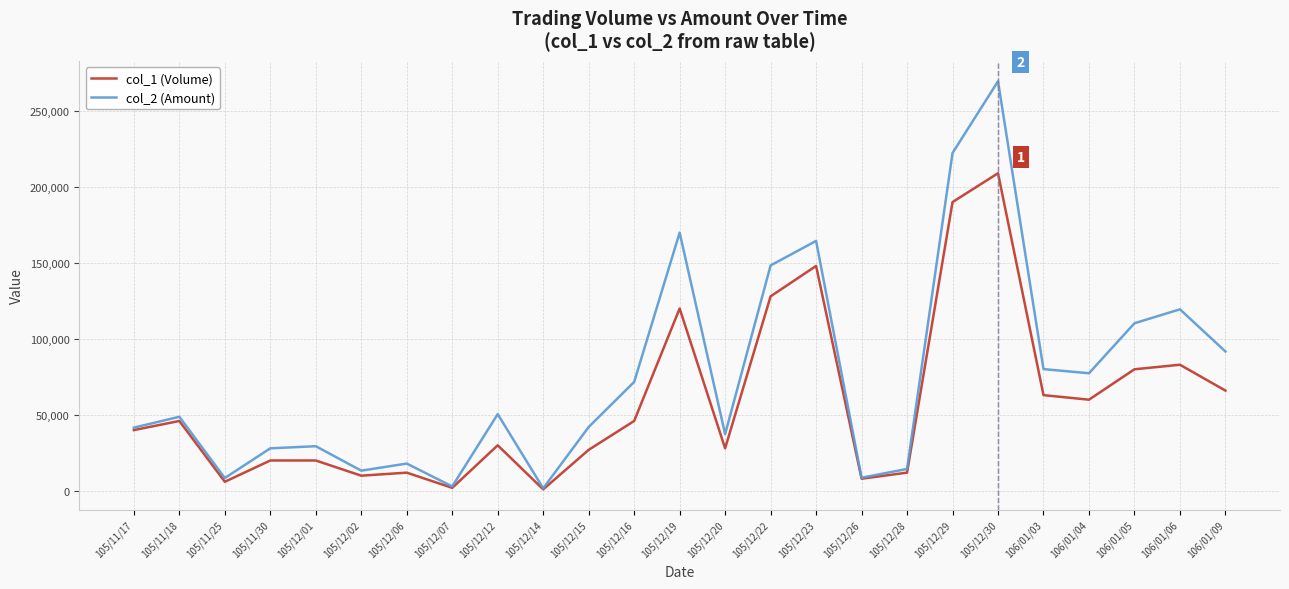

What is the minimum value for col_1 (Volume)?

1000